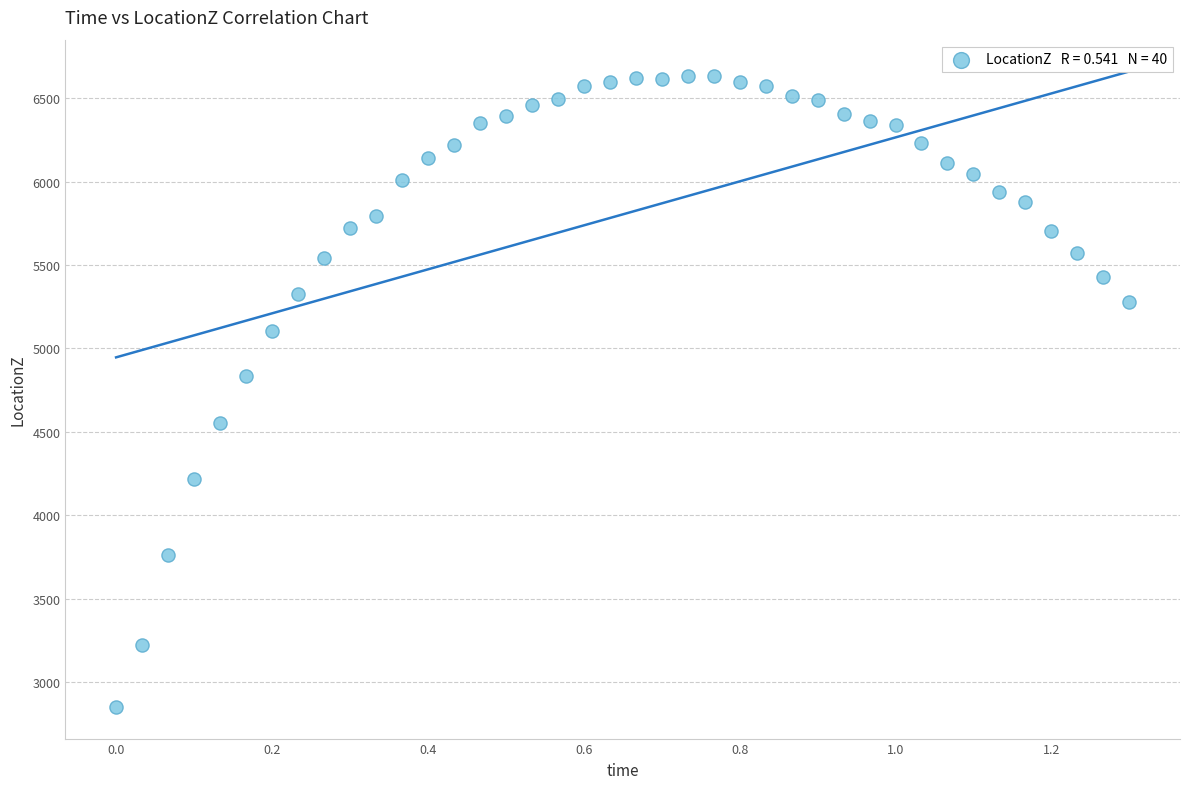

What is the range of Y values (max minus min)?

3778.8